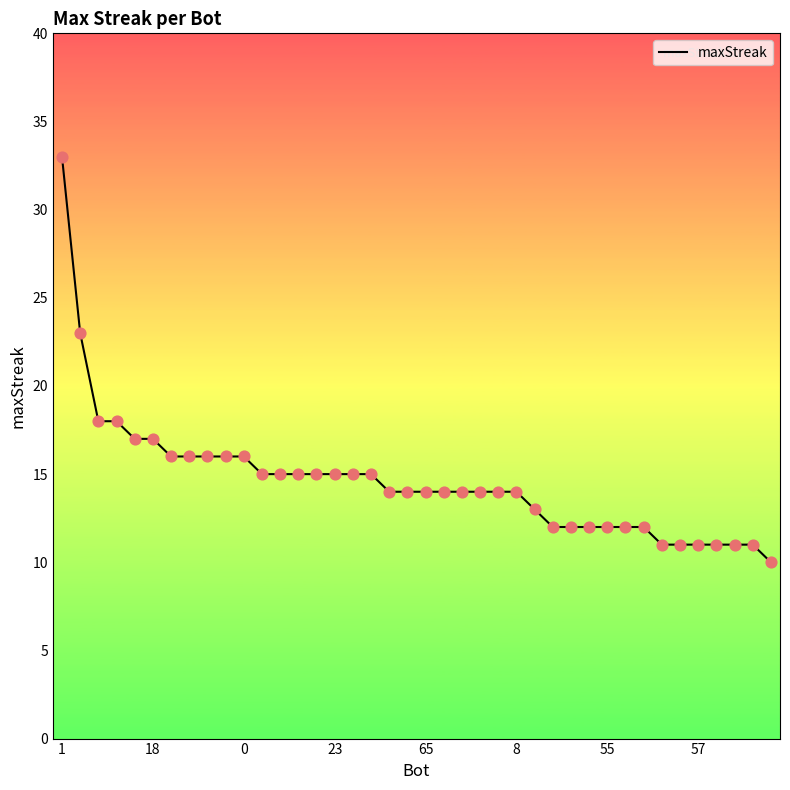

What is the difference between the maximum and minimum values?

23